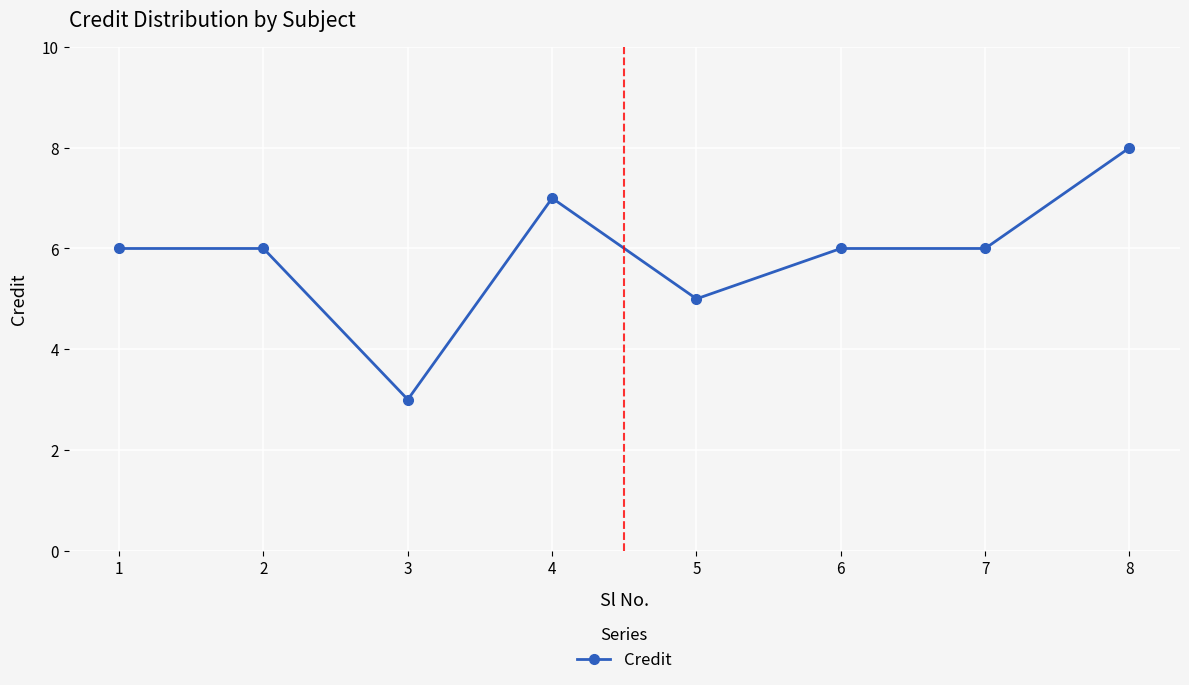

What is the approximate value at 5?

5